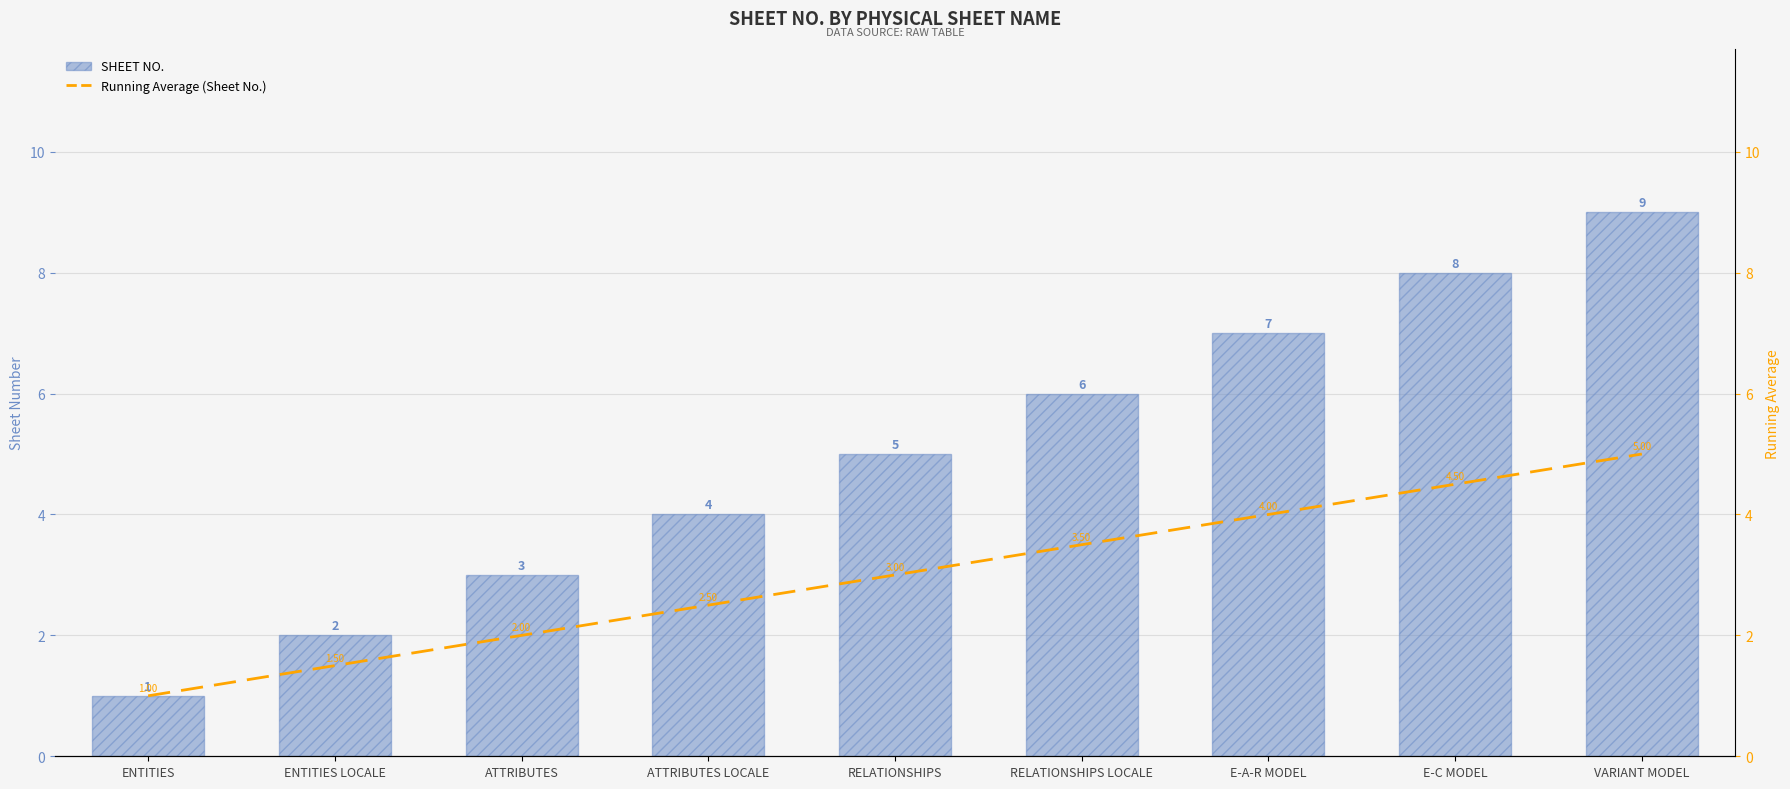

What is the label of the 2nd bar from the left?

ENTITIES LOCALE